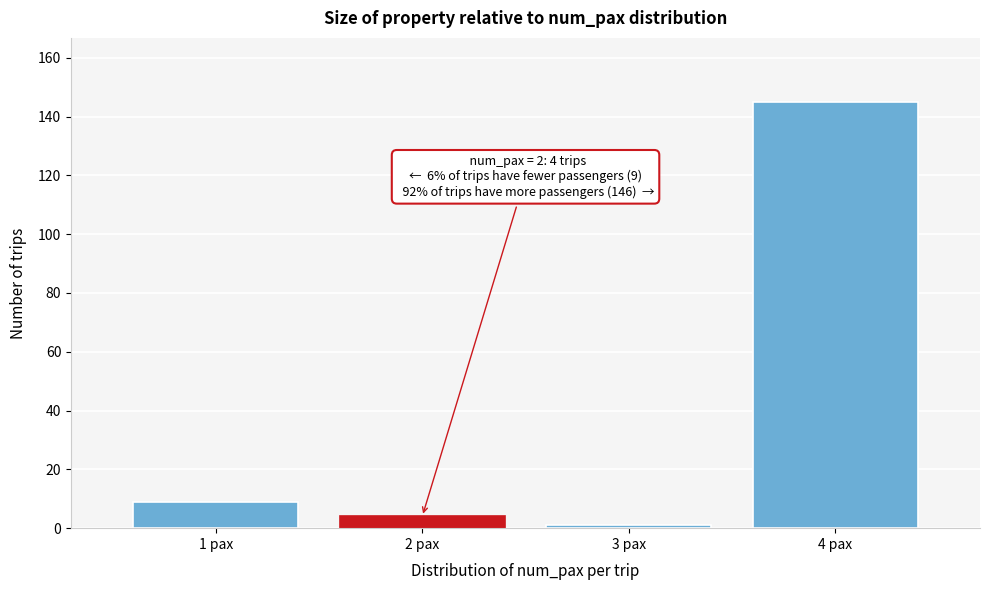

Reading left to right, extract all data points from this chart.

1 pax=9	2 pax=4	3 pax=1	4 pax=145